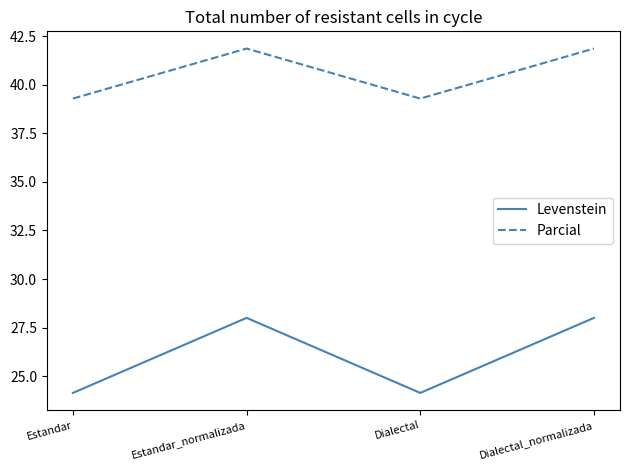

Reading right to left, extract all data points from this chart.

Levenstein: 28.0	24.1	28.0	24.1
Parcial: 41.9	39.3	41.9	39.3